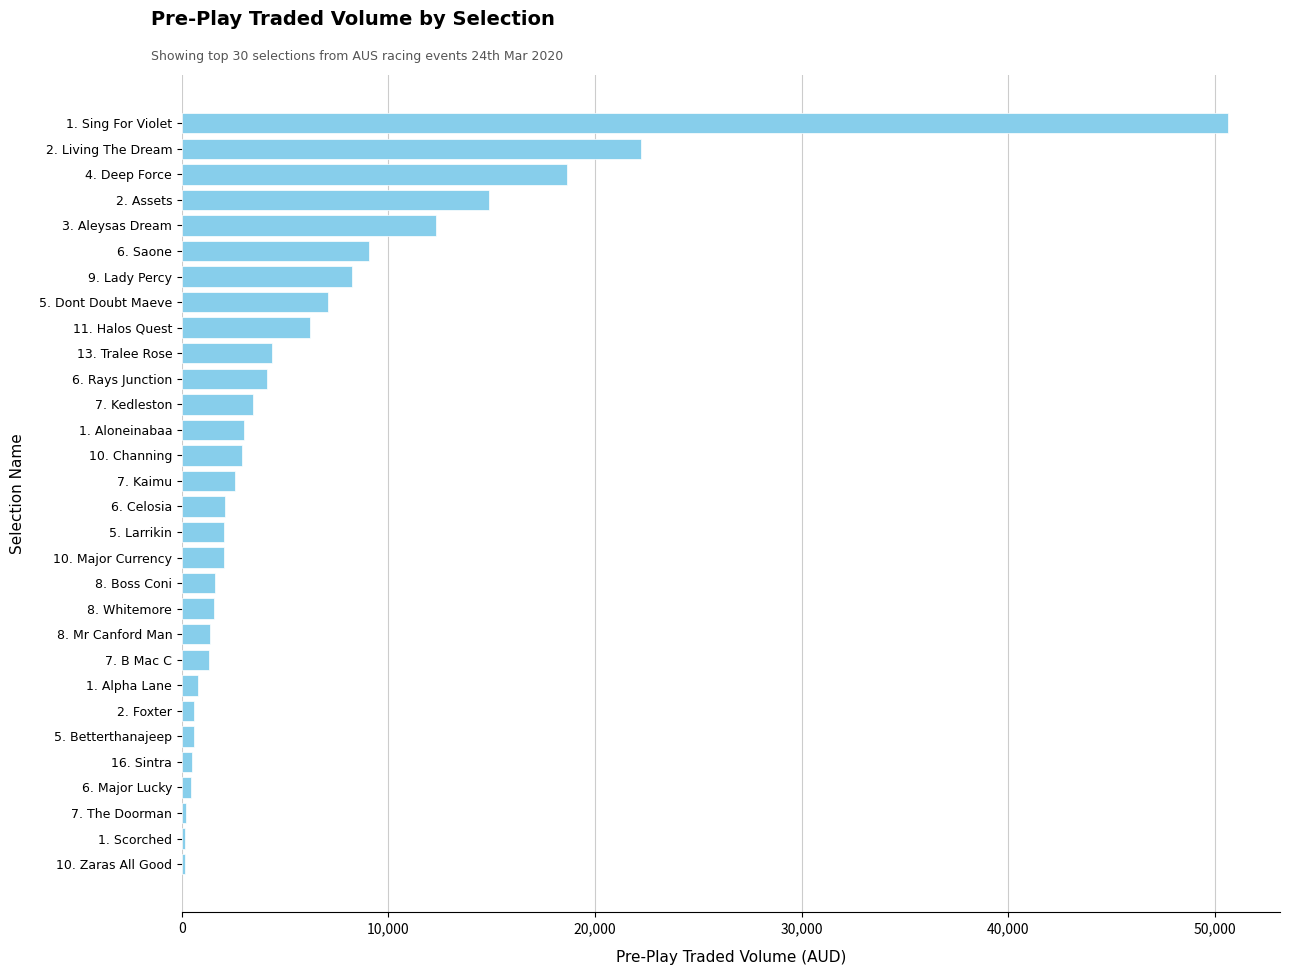

What is the sum of all values?

184889.2